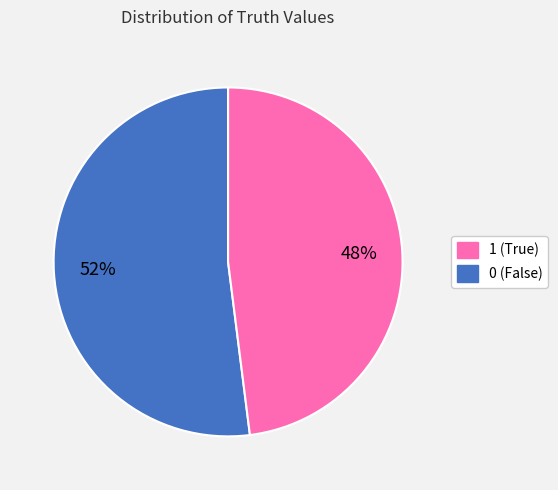

To the nearest percent, what is the average slice percentage?

50%